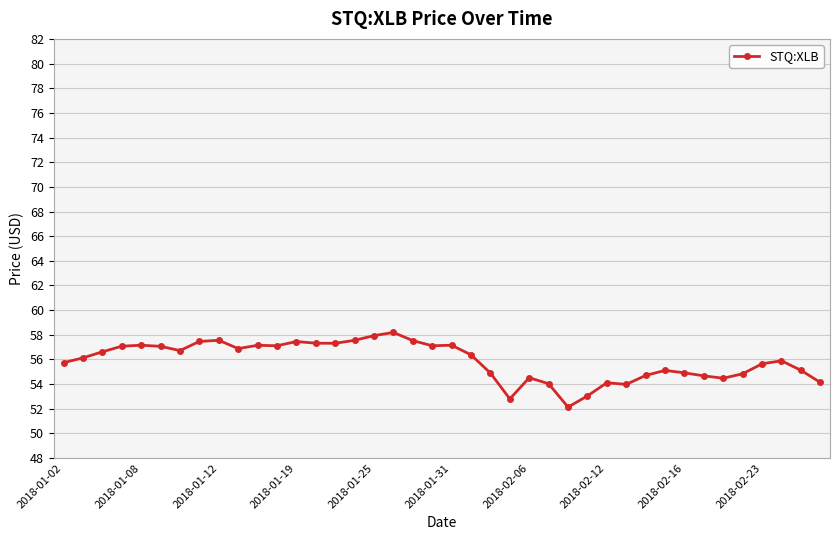

True or false: there are more than 2 points higher than both neighbors.

True